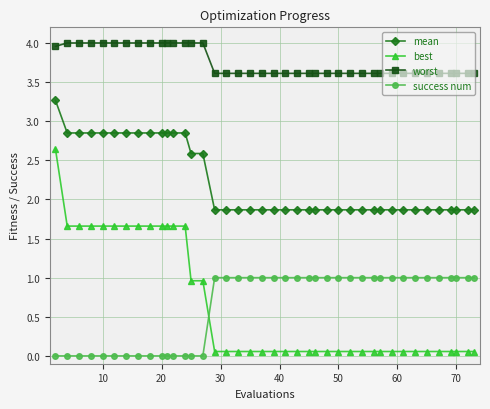

What is the minimum value for worst?

3.6